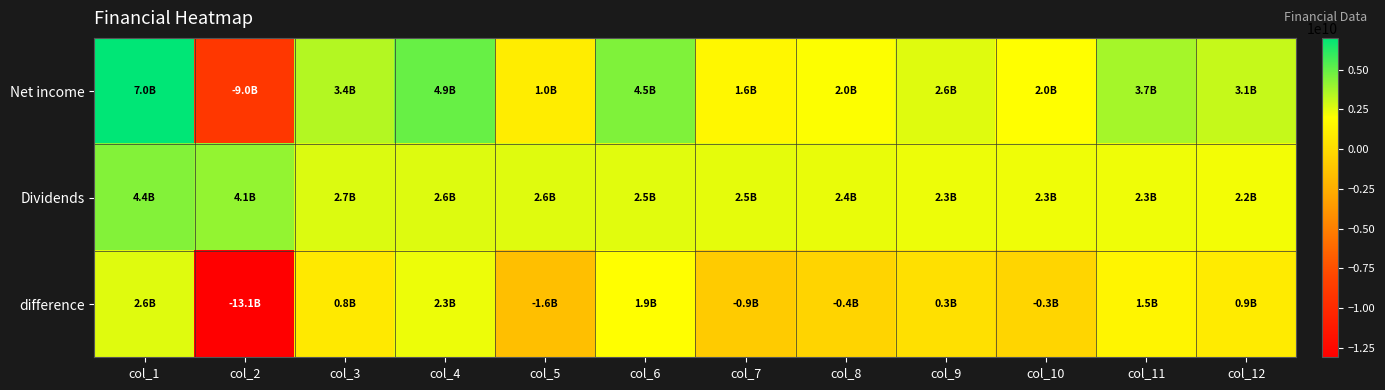

At col_5, list the series in order from smallest to largest.

difference, Net income, Dividends